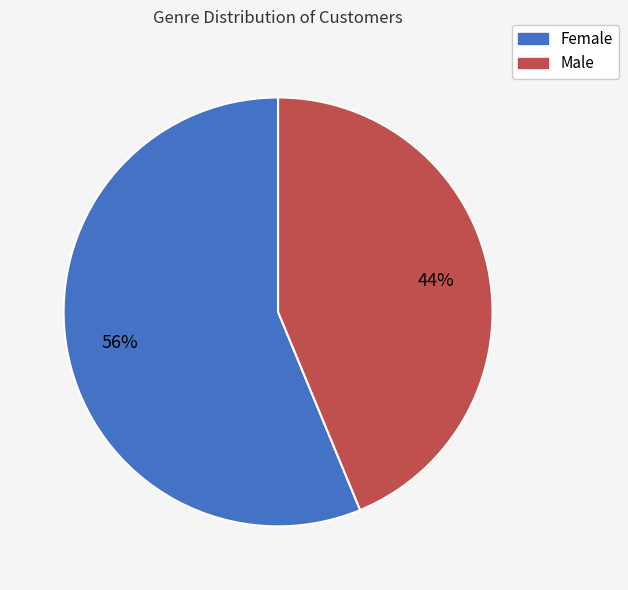

Does Male represent more than half of the total?

No